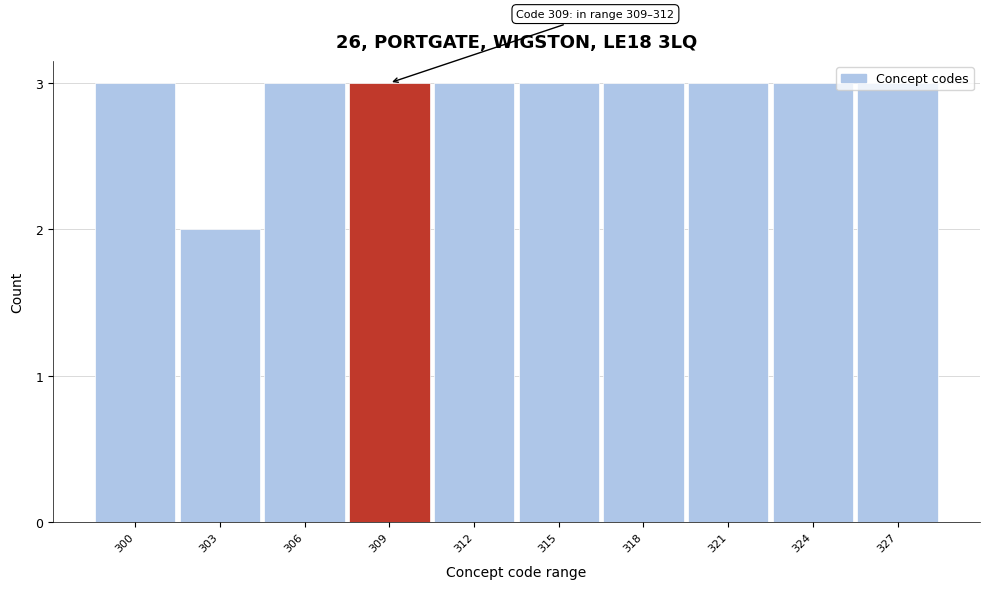

What is the value of the 8th bar from the left?

3